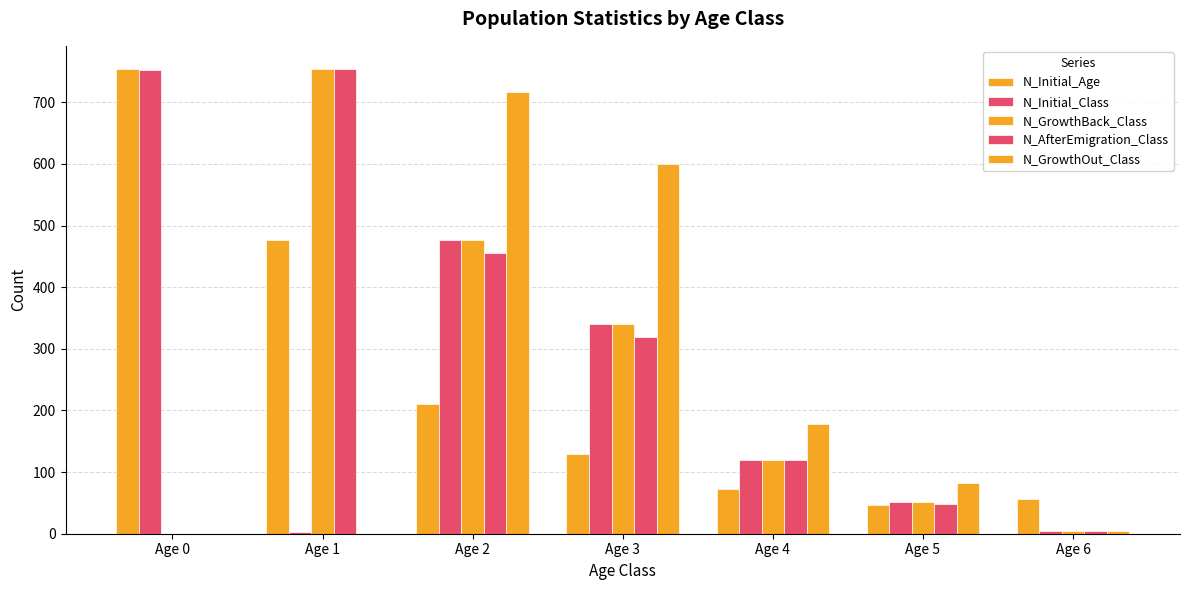

Reading left to right, what are all the values shown in this chart?

N_Initial_Age: 754	476	211	129	72	47	56
N_Initial_Class: 752	2	476	340	119	52	4
N_GrowthBack_Class: 0	754	476	340	119	52	4
N_AfterEmigration_Class: 0	754	455	320	119	48	4
N_GrowthOut_Class: 0	0	716	600	178	83	4